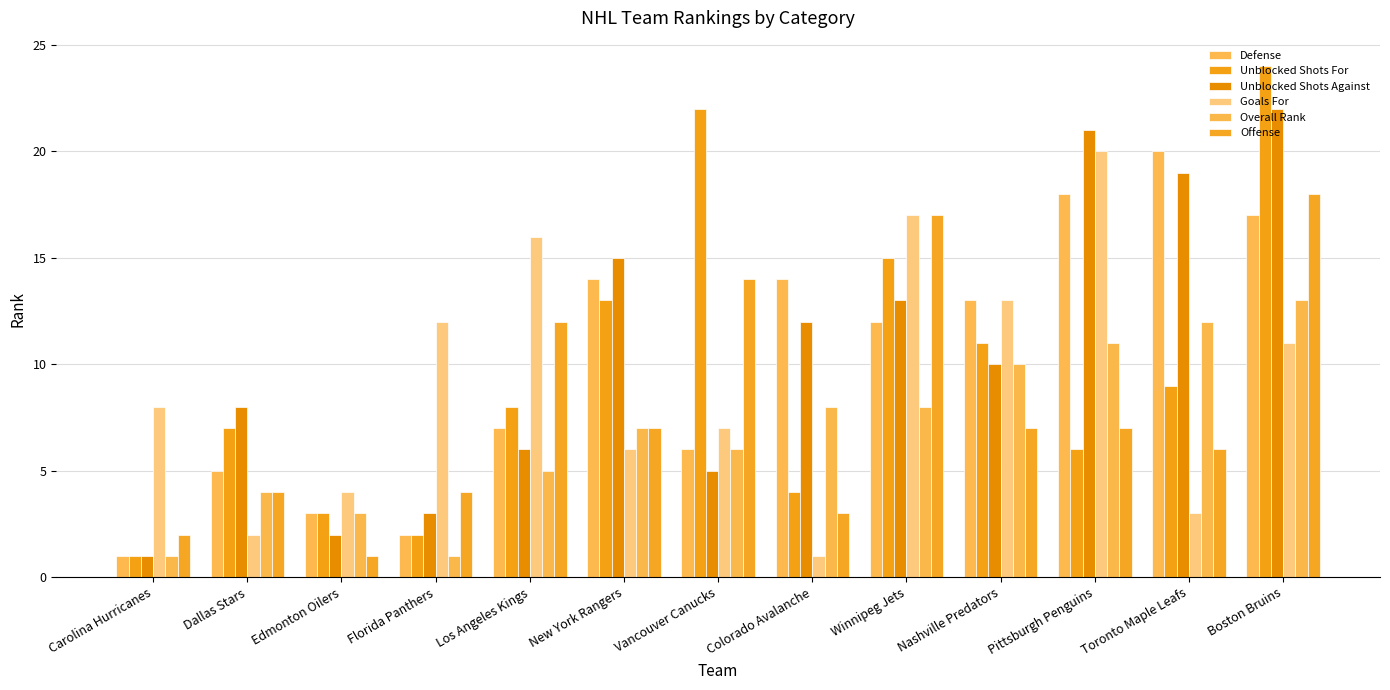

What is the label of the 2nd bar from the left?

Dallas Stars